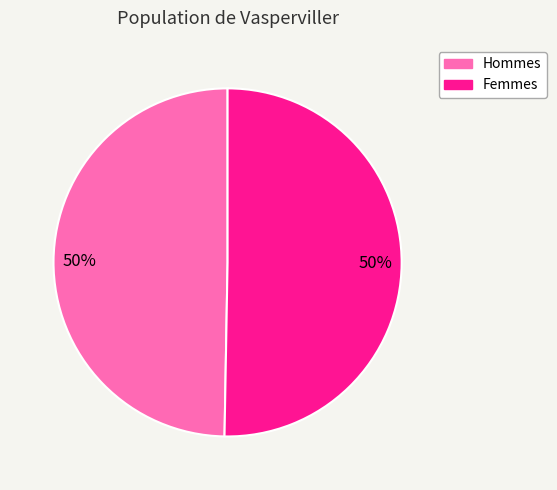

To the nearest percent, what is the average slice percentage?

50%